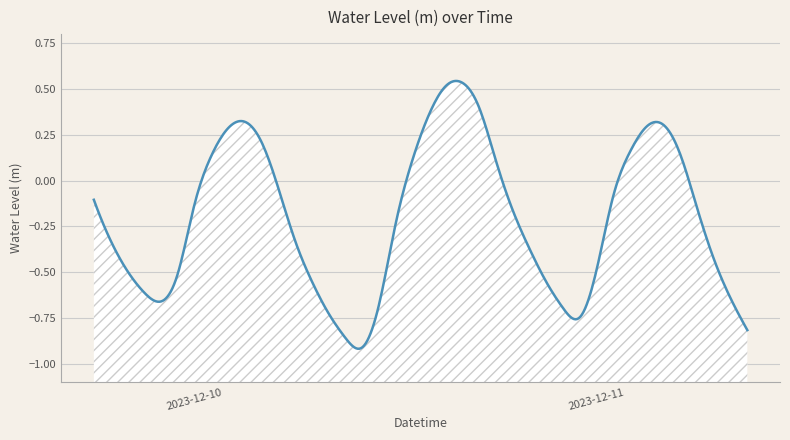

What is the average value?

-0.2